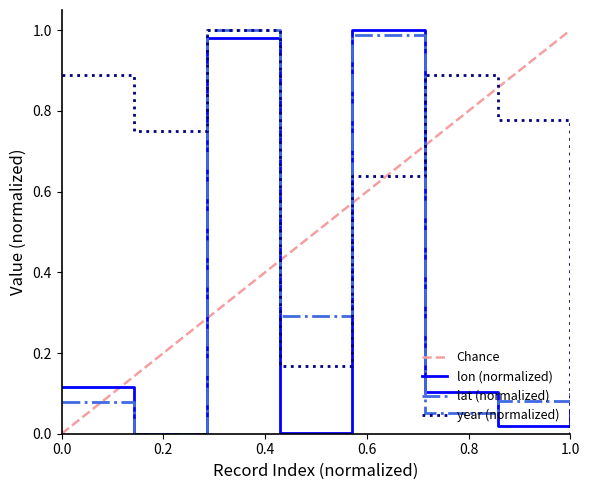

Which series has the largest range (max minus min)?

lon